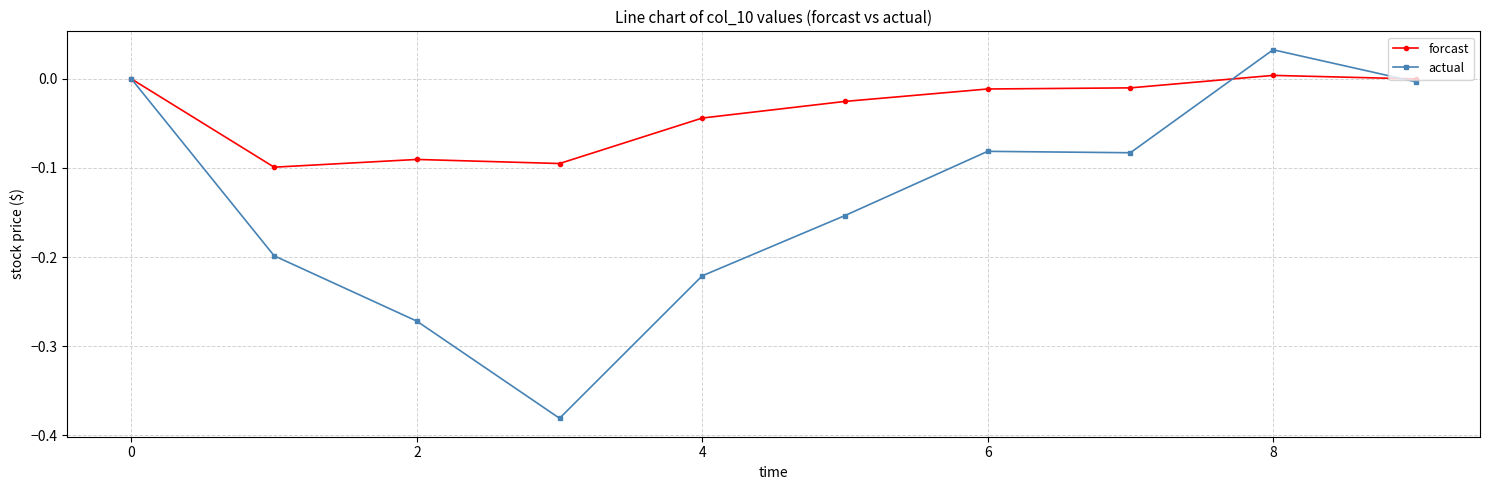

Count the number of categories in the chart.

10